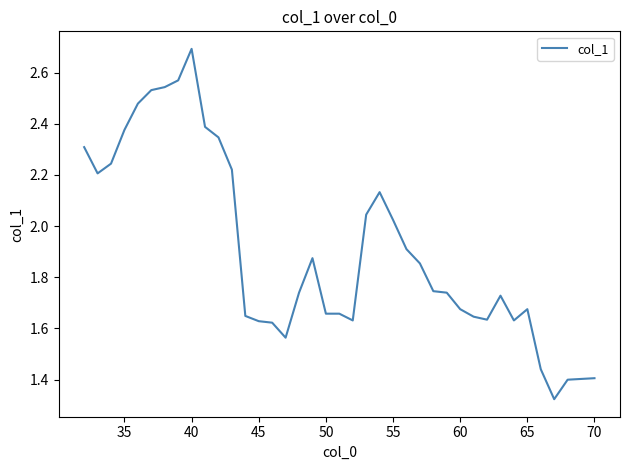

What is the greatest value displayed?

2.7